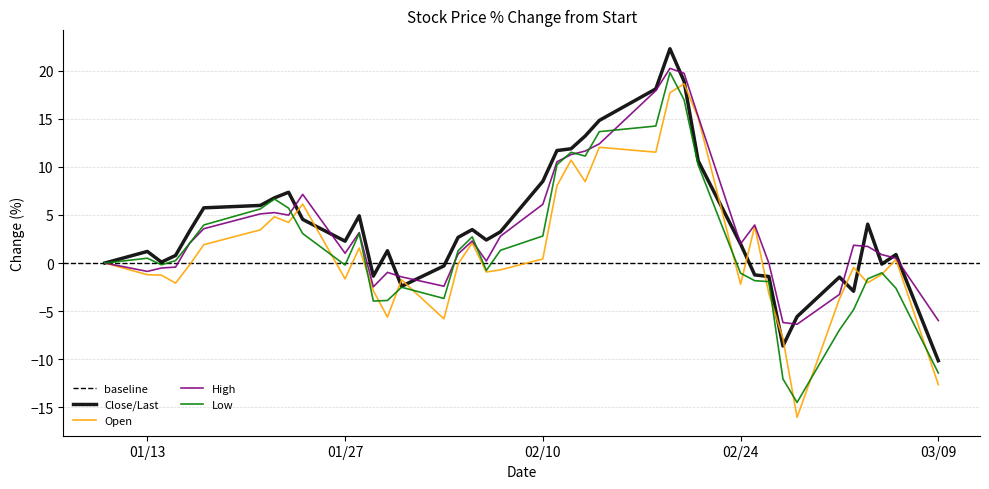

Does the chart display data point markers on the line(s)?

No